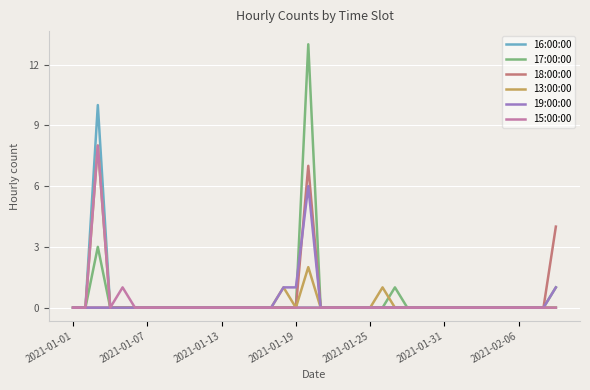

In 17:00:00, how many points are higher than both neighbors (excluding endpoints)?

3